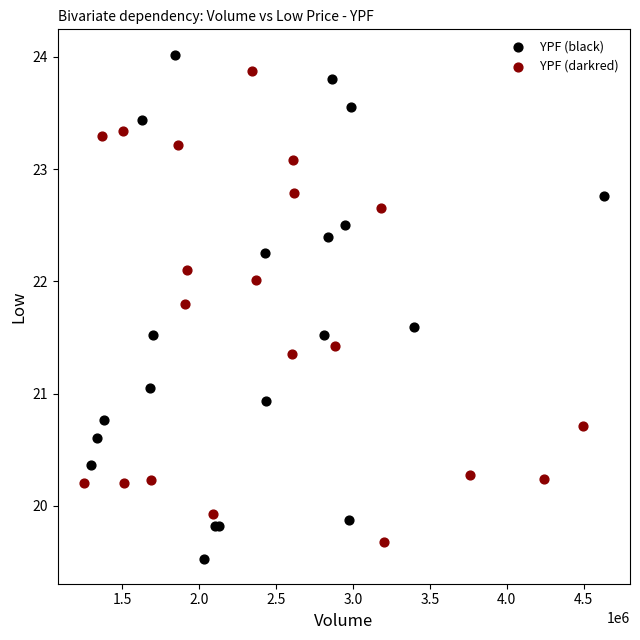

Which series has the widest spread of Y values?

YPF (black)